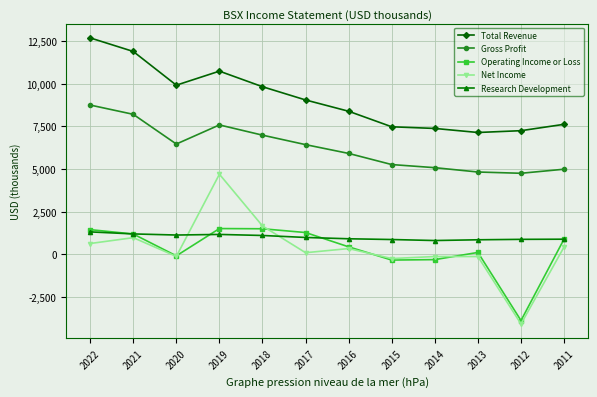

Does the chart have visible grid lines?

Yes